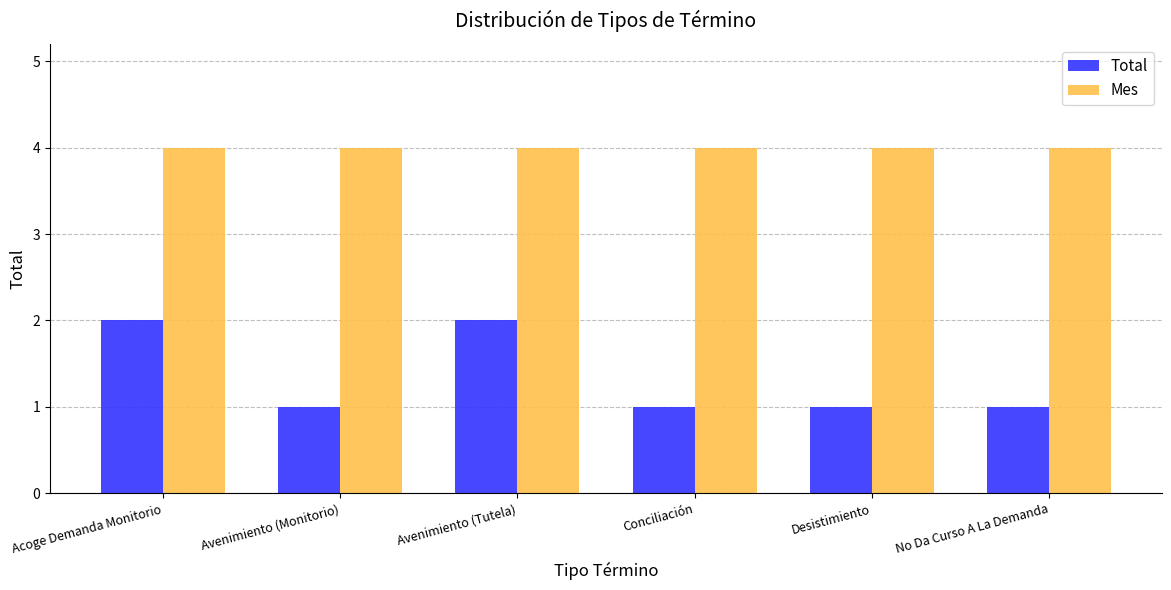

Reading left to right, list all the values displayed in this chart.

Total: Acoge Demanda Monitorio=2	Avenimiento (Monitorio)=1	Avenimiento (Tutela)=2	Conciliación=1	Desistimiento=1	No Da Curso A La Demanda=1
Mes: Acoge Demanda Monitorio=4	Avenimiento (Monitorio)=4	Avenimiento (Tutela)=4	Conciliación=4	Desistimiento=4	No Da Curso A La Demanda=4